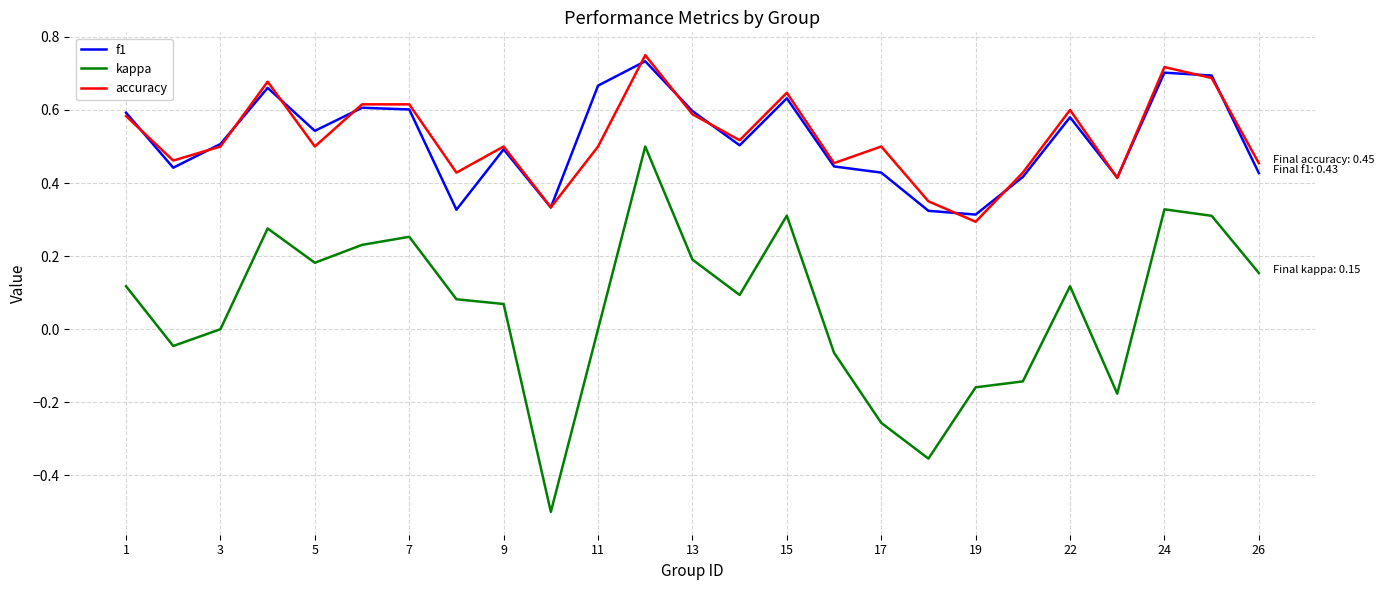

What is the minimum value shown in the chart?

-0.5